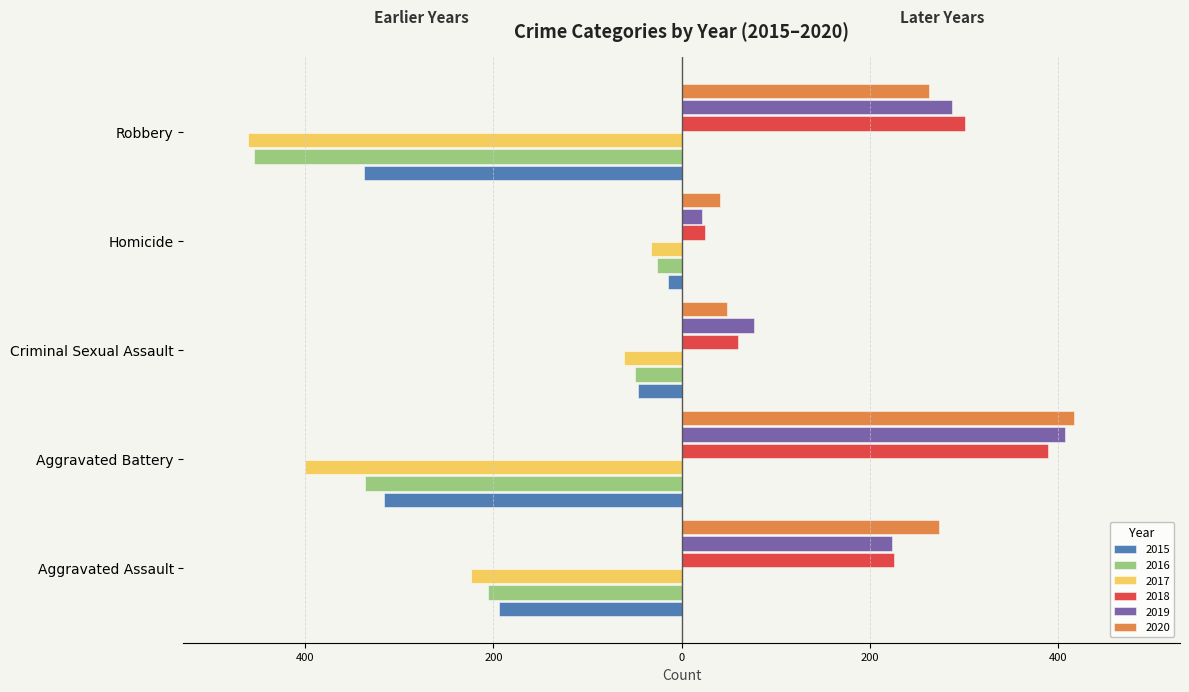

Reading left to right, extract all data points from this chart.

2015: -194	-316	-46	-15	-337
2016: -206	-336	-50	-26	-454
2017: -224	-400	-61	-33	-460
2018: 225	389	60	25	301
2019: 223	407	77	22	287
2020: 273	416	48	41	263